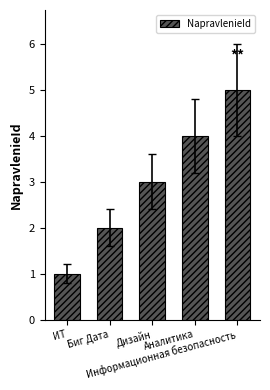

What is the difference between the maximum and minimum values?

4